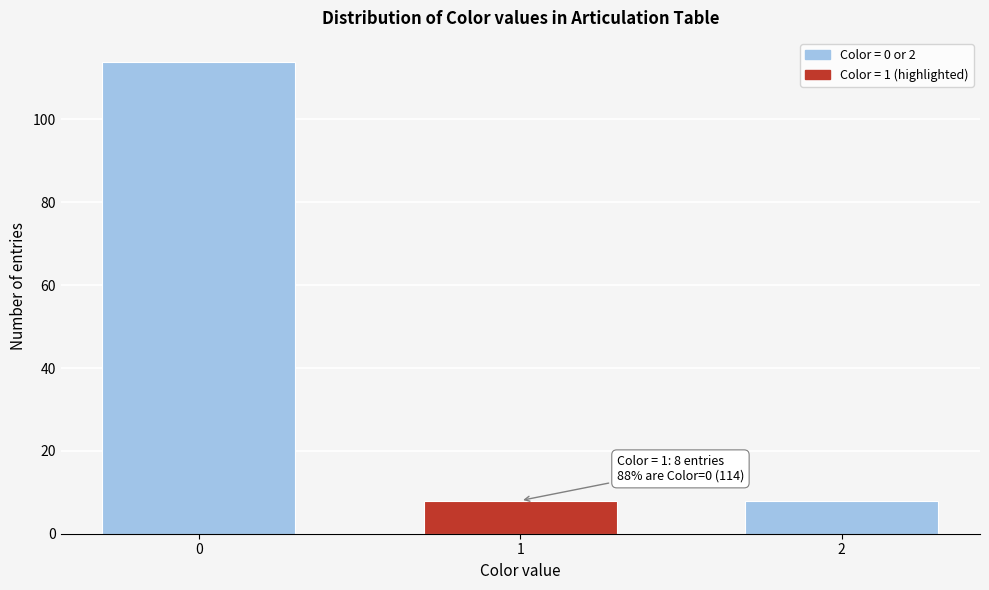

Reading left to right, what are all the values shown in this chart?

0=114	1=8	2=8